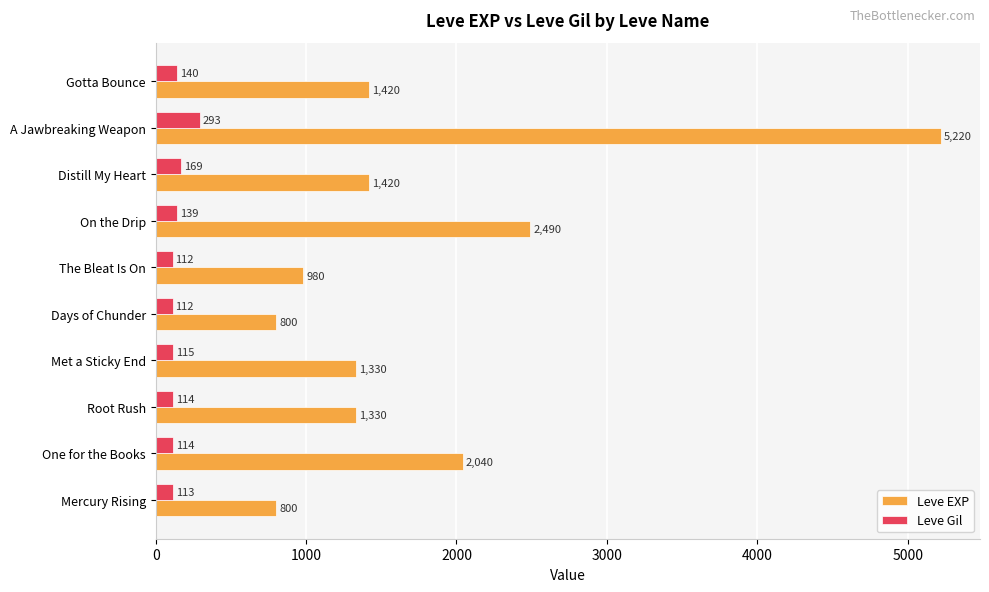

What value does the Leve EXP series have at On the Drip, to the nearest 10?

2490